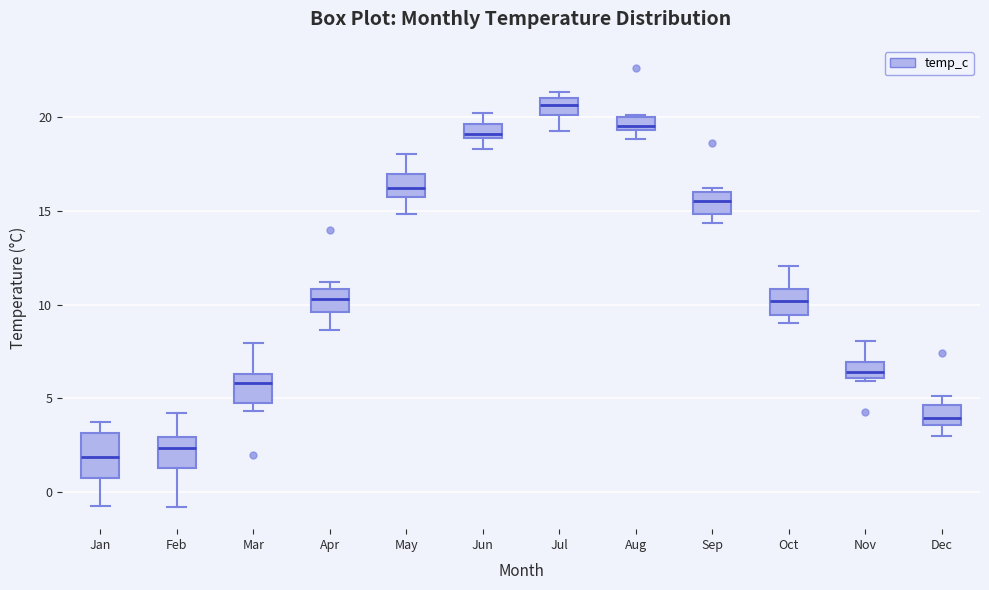

Where is the lower edge of the box for Aug on the y-axis? The values are not printed on the chart, so give them approximately, as read against the axis.

19.5